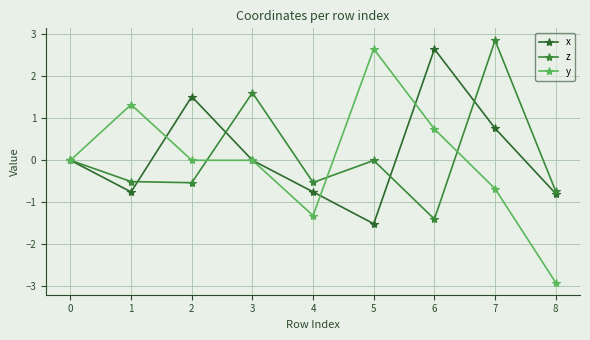

How many distinct data groups are displayed?

3